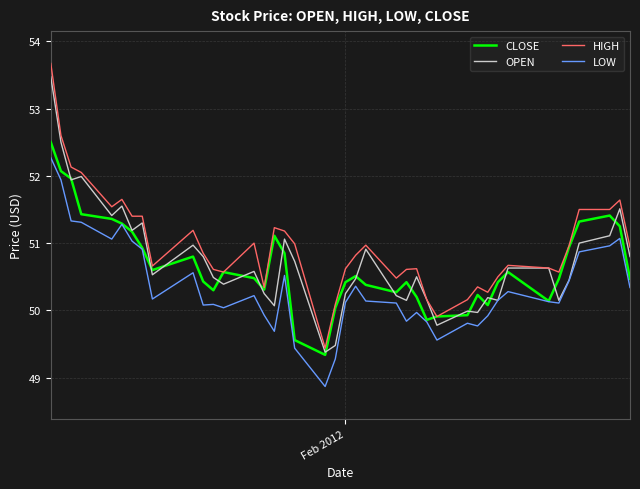

True or false: HIGH and LOW intersect in this chart.

False